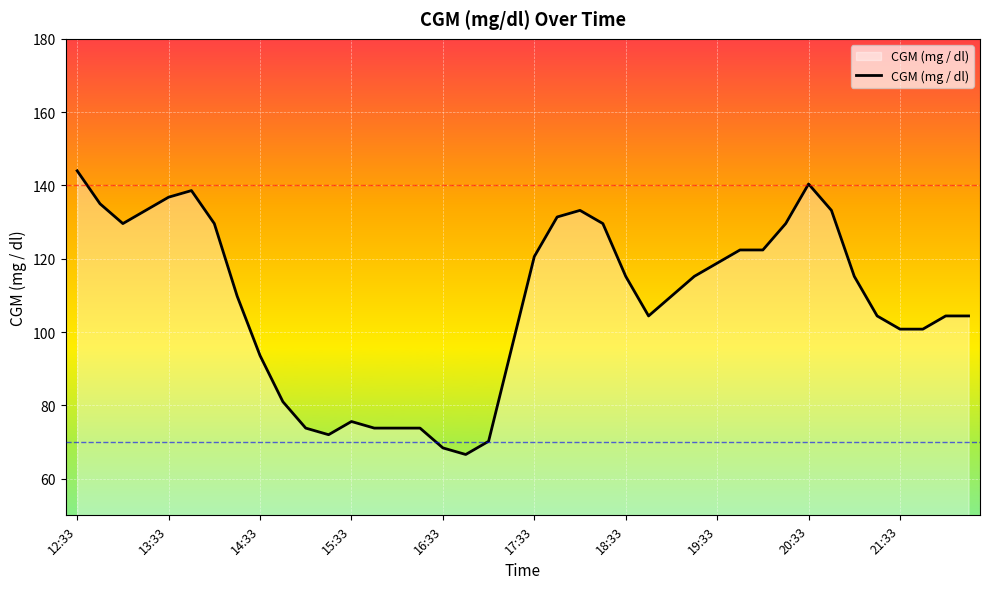

What is the smallest value displayed?

66.6